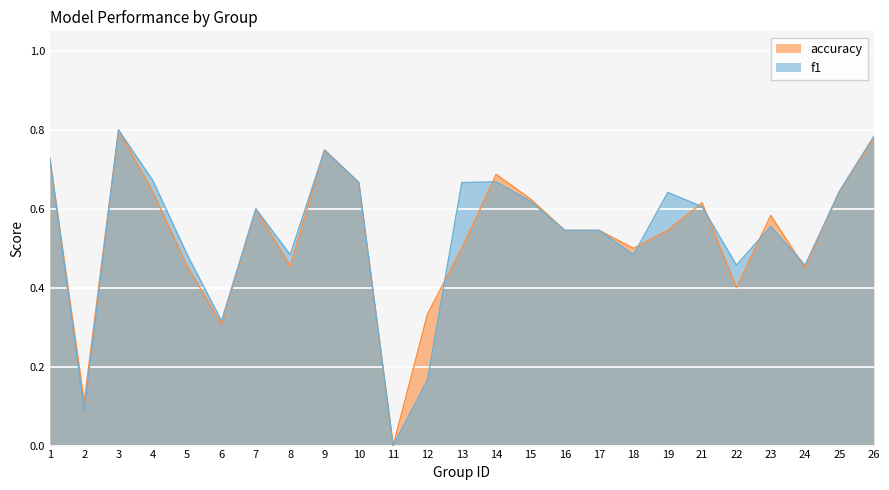

Rank the series by their maximum value, from lowest to highest.

f1, accuracy